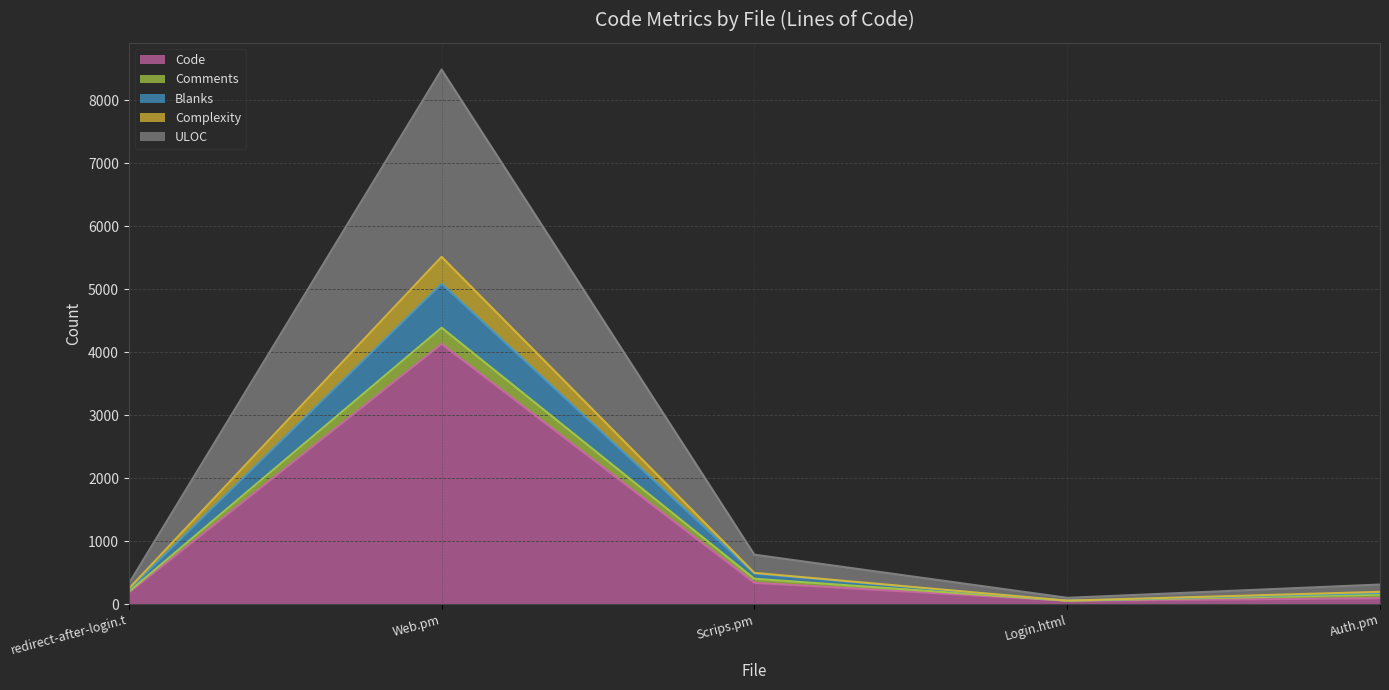

True or false: Code has a value of 184 at redirect-after-login.t.

True